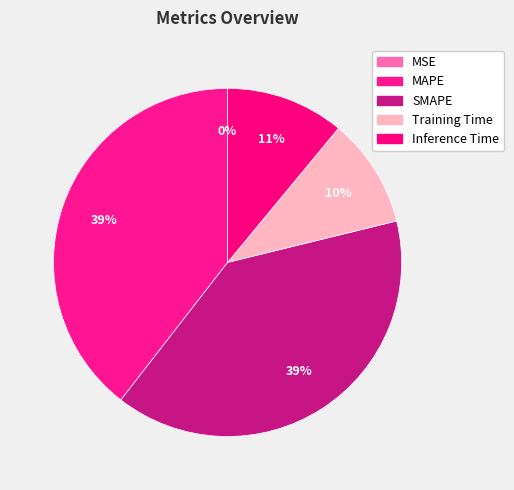

Which has a higher value, MSE or Inference Time?

Inference Time